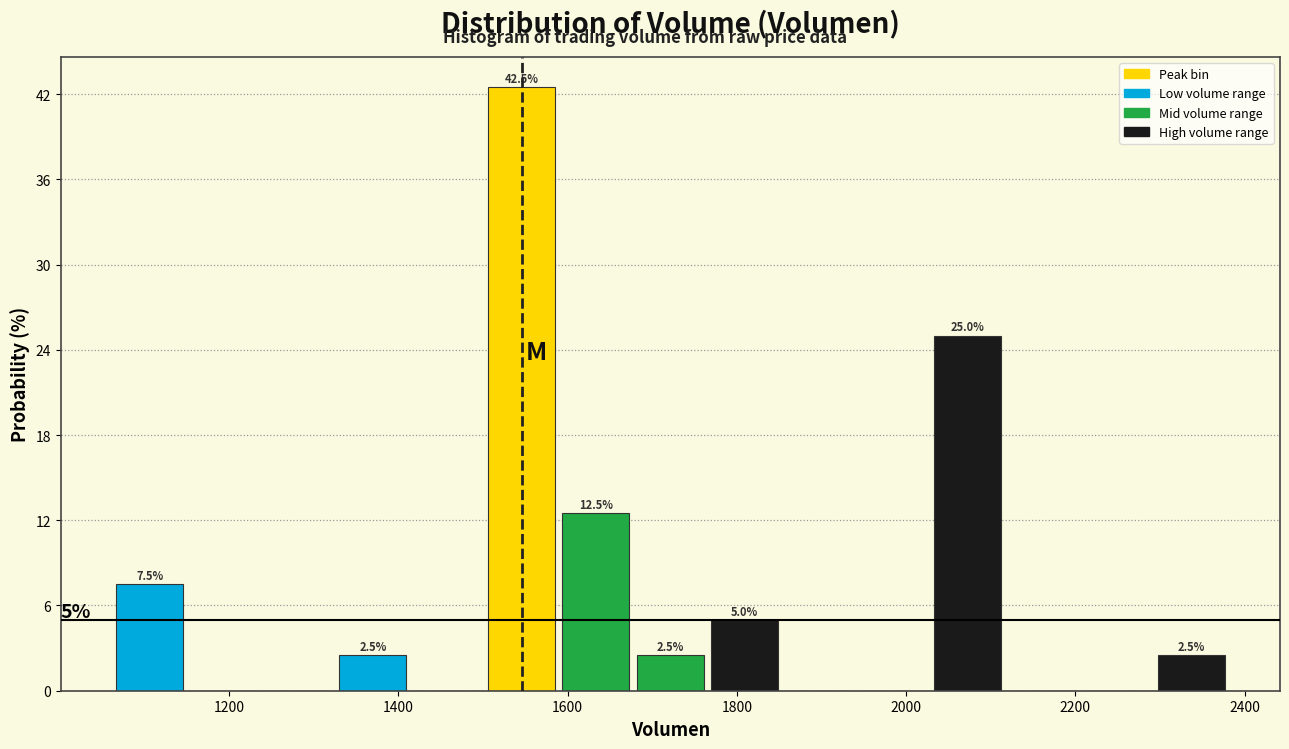

Over which range of the x-axis is the bar tallest?

1500 to 1580